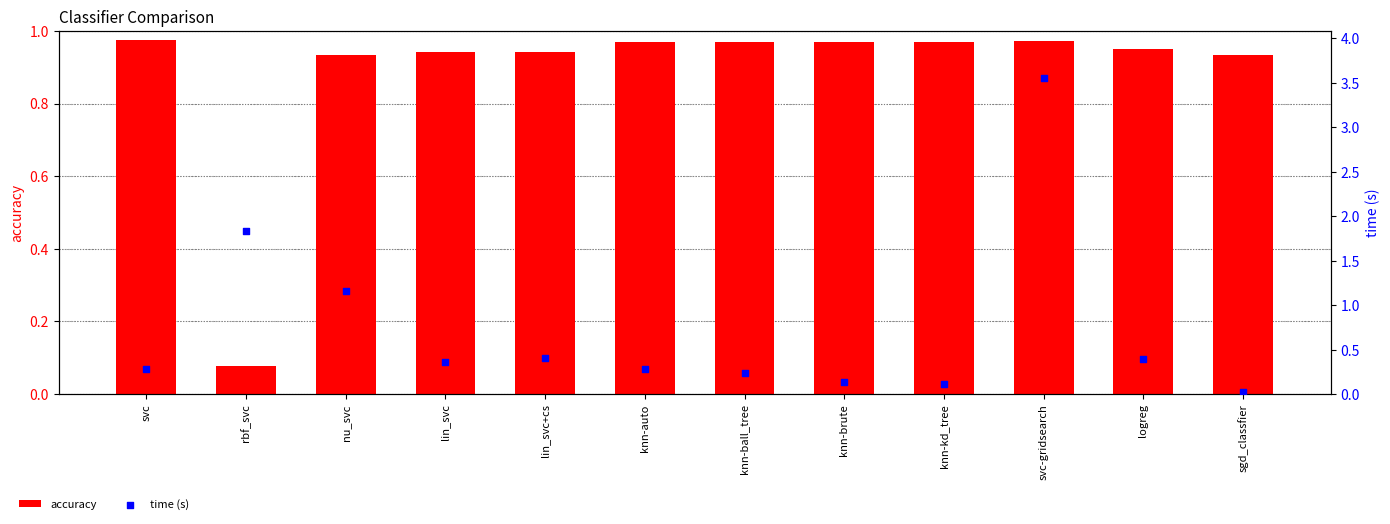

Which series has the widest spread of Y values?

time (s)